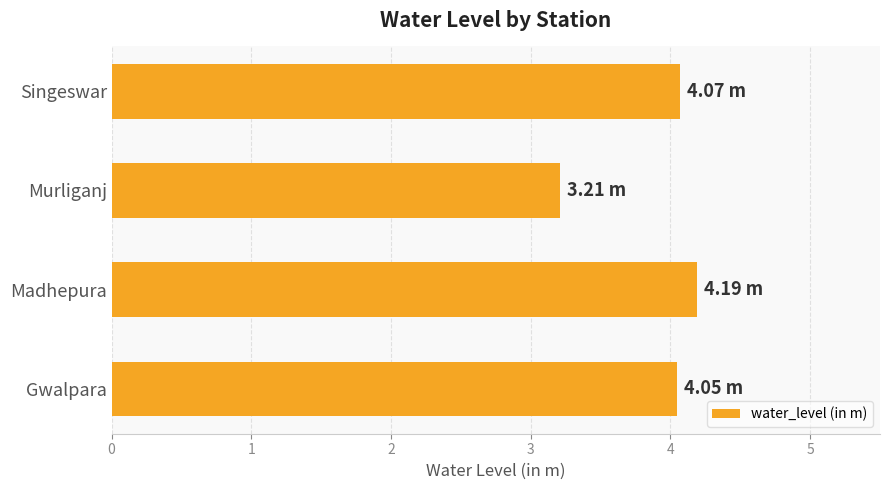

At which label is the value closest to 3?

Murliganj